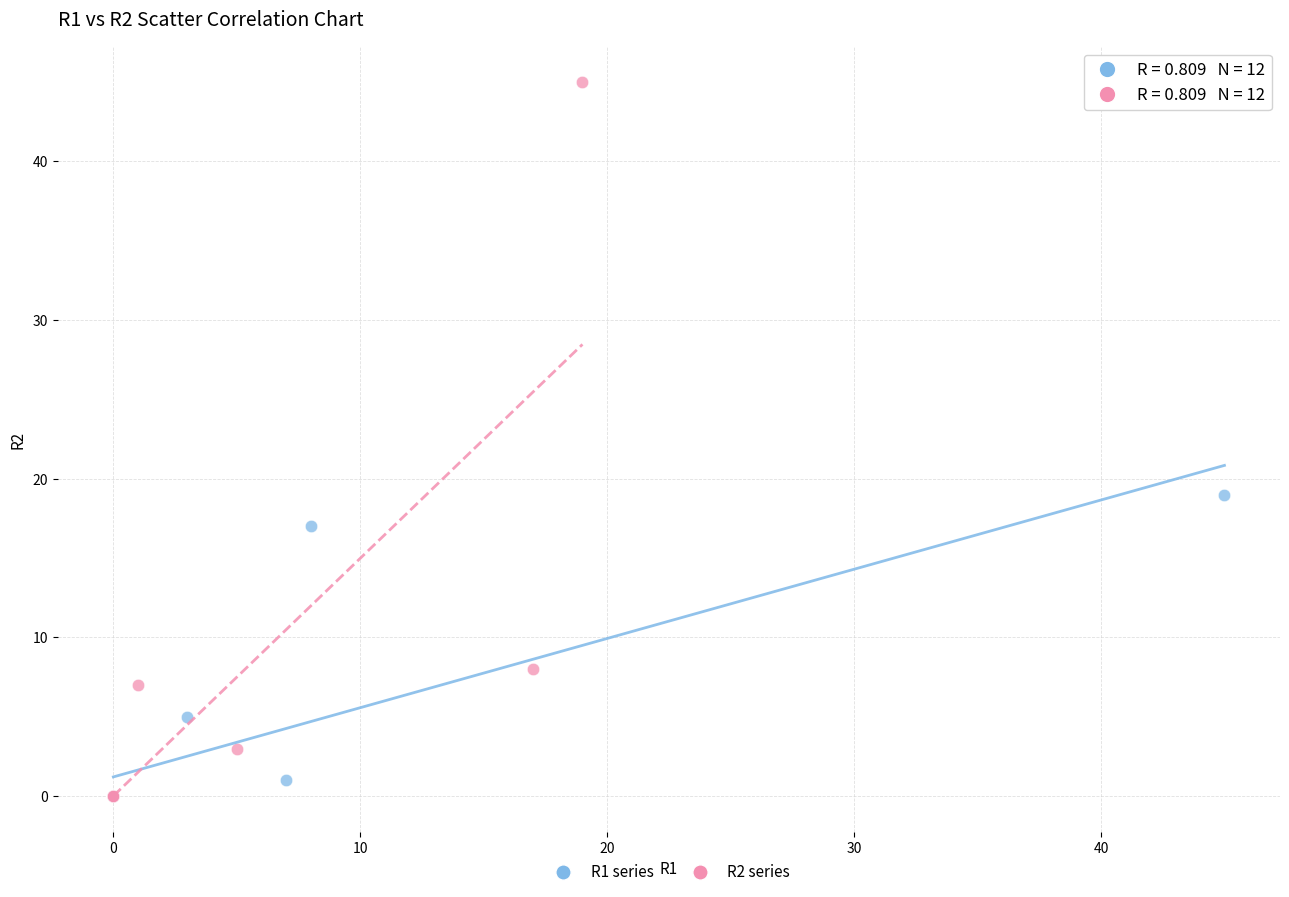

Which series reaches the maximum Y coordinate?

R2 series